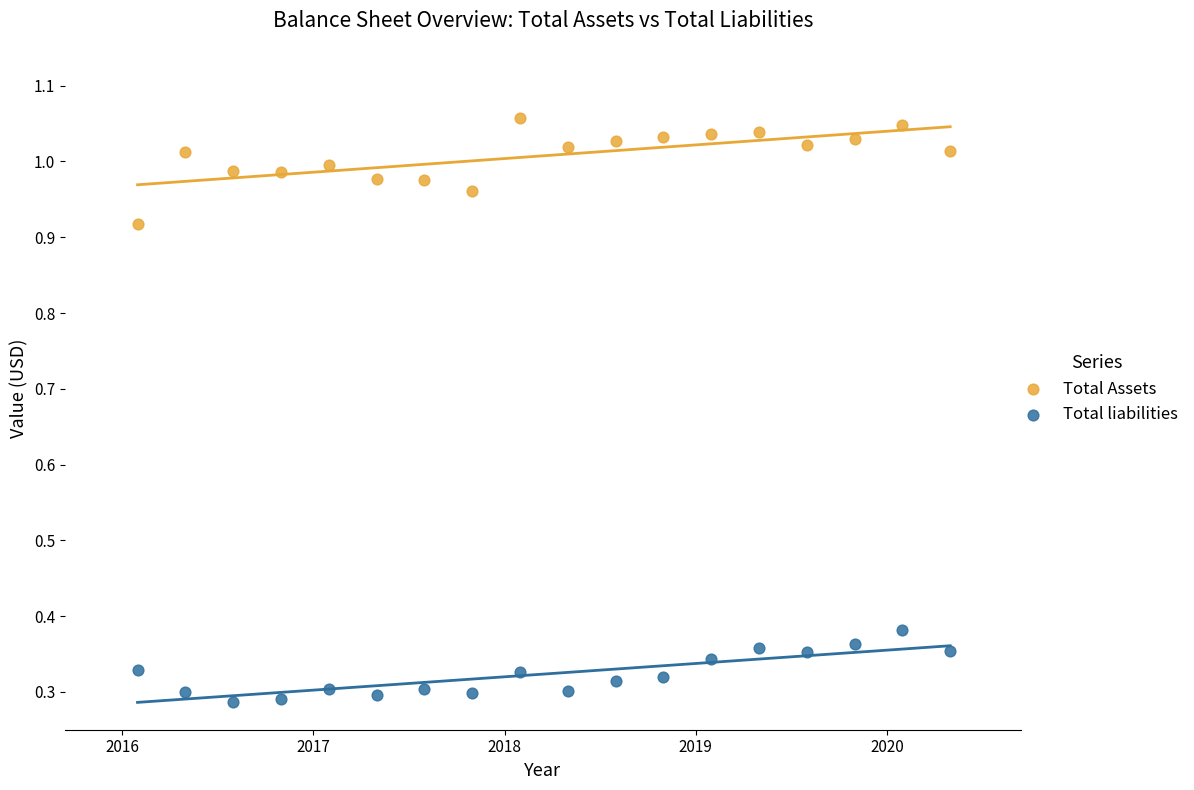

Across all data points, what is the range of Y values (max minus min)?

0.8